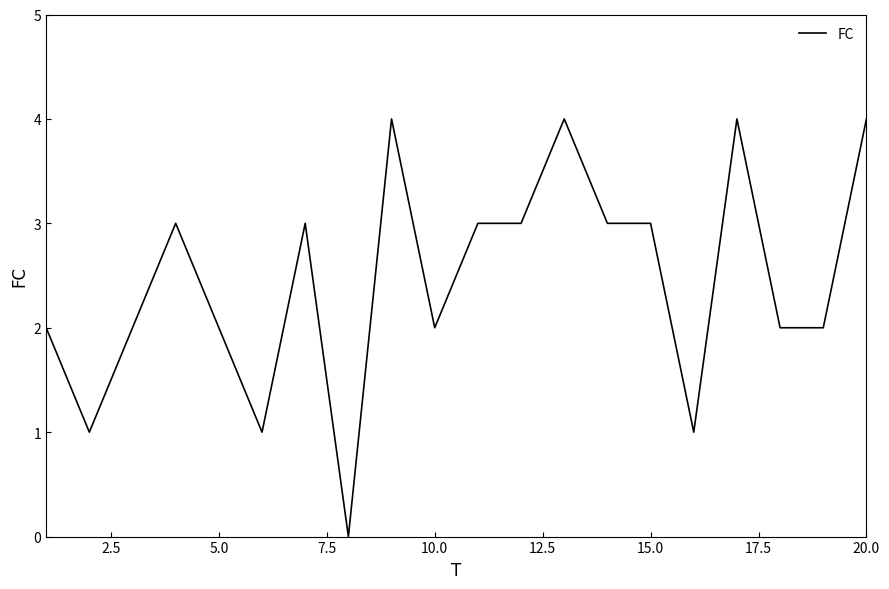

What is the difference between the maximum and minimum values?

4